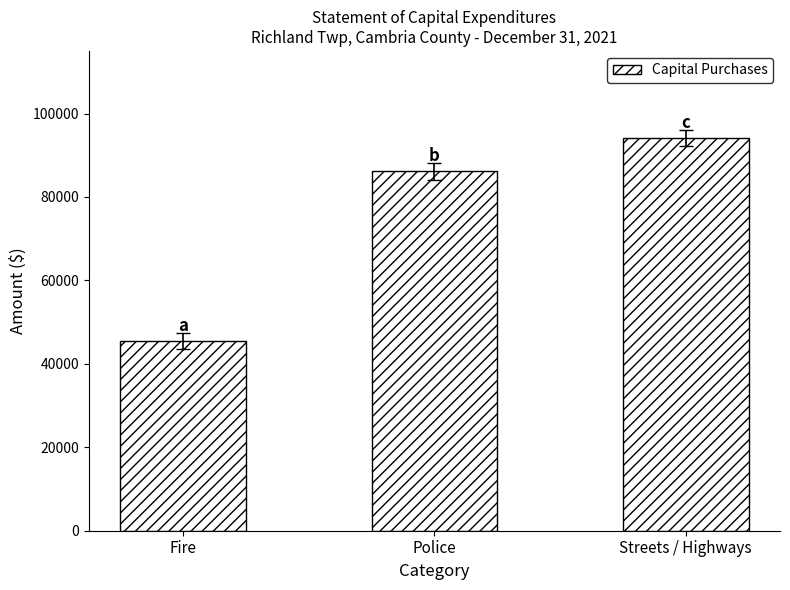

Reading right to left, extract all data points from this chart.

Streets / Highways=94139	Police=86102	Fire=45463